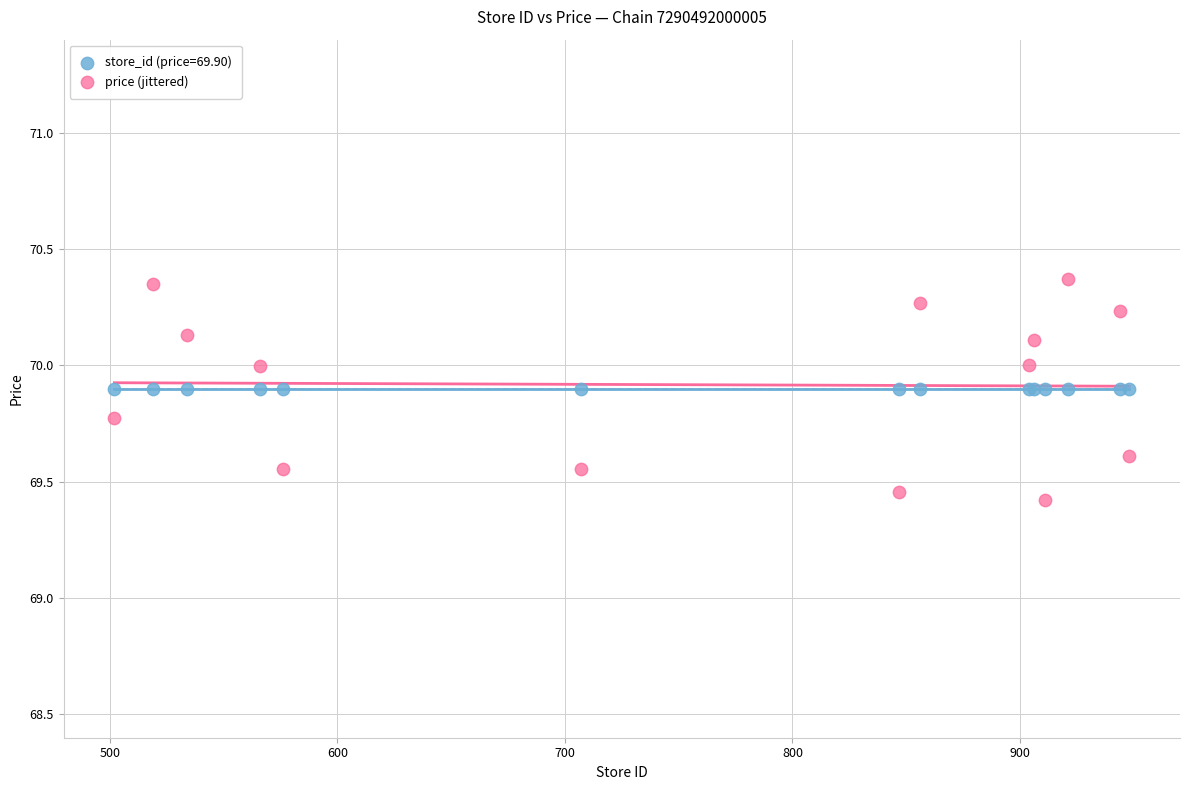

Which series reaches the minimum Y coordinate?

price (jittered)